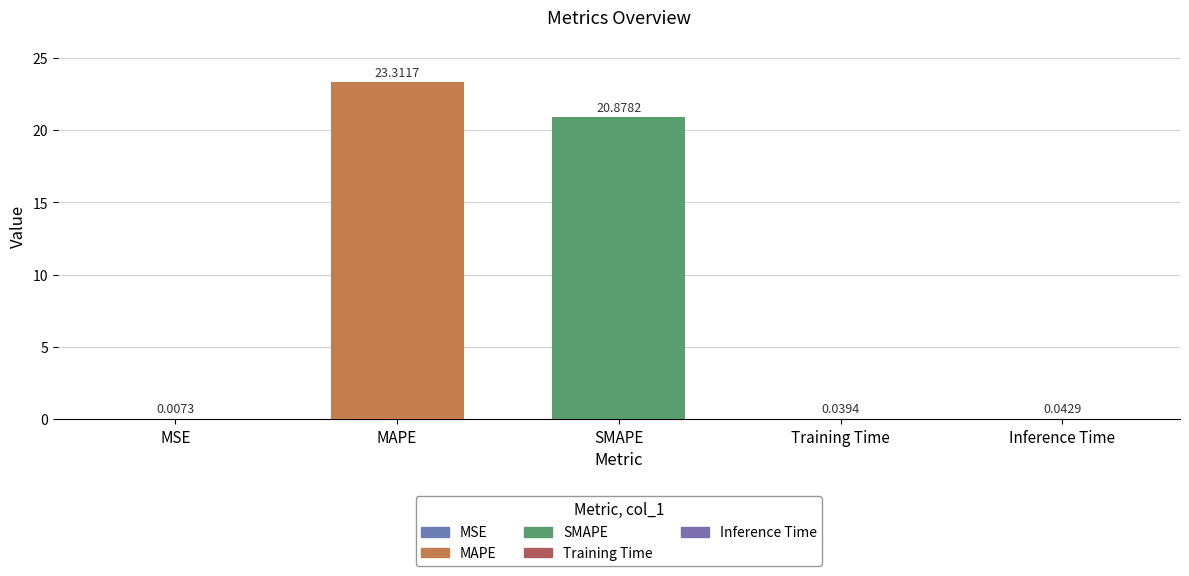

At which label is the value closest to 11?

SMAPE